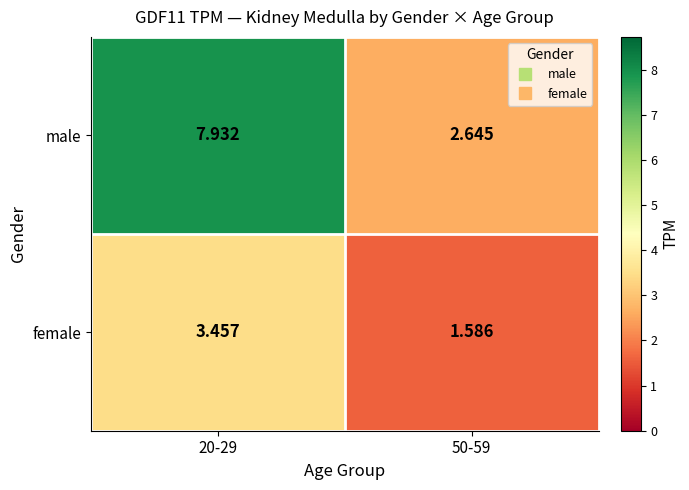

Rank the series by their average value, from lowest to highest.

female, male